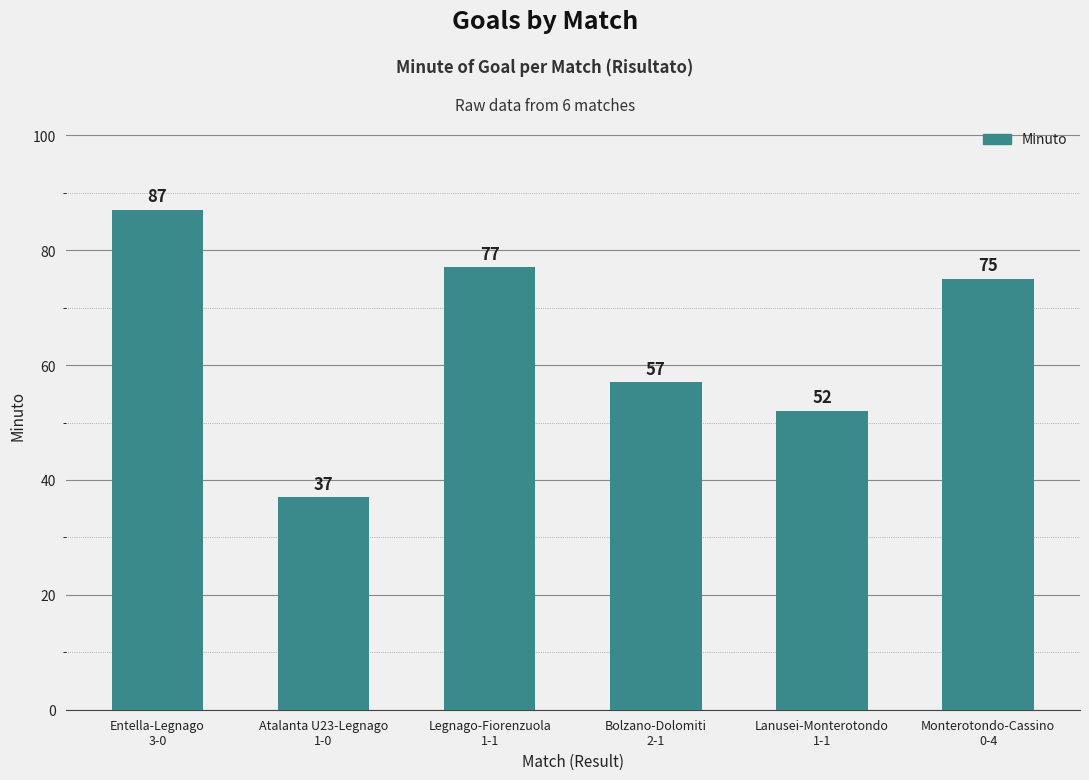

What is the minimum value shown in the chart?

37